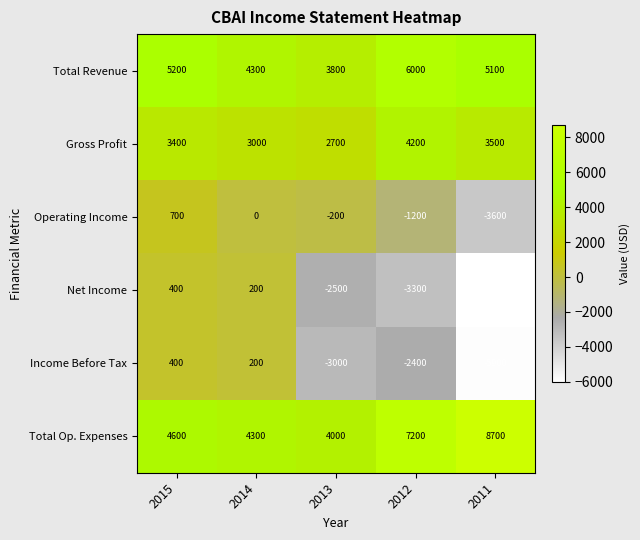

Between 2013 and 2011, which series saw the biggest shift?

Total Op. Expenses